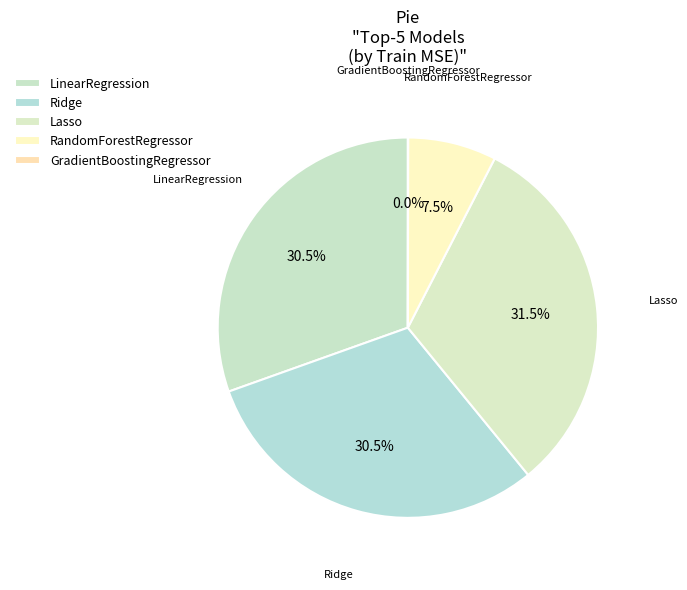

To the nearest percent, what is the average slice percentage?

20%